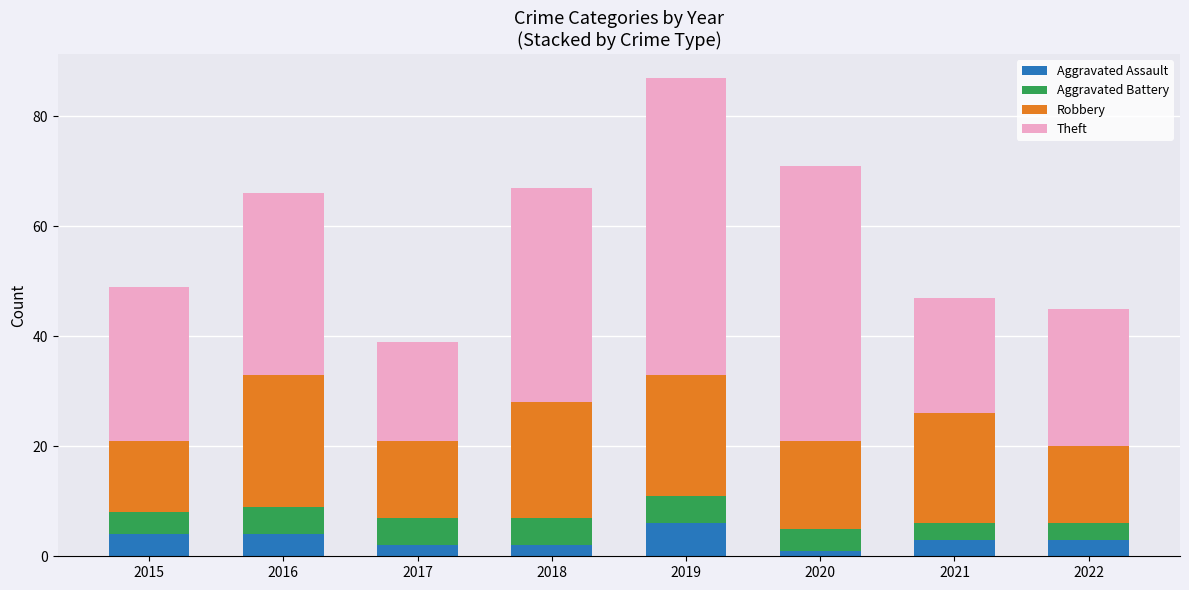

Which category has the highest value in the Aggravated Assault series?

2019